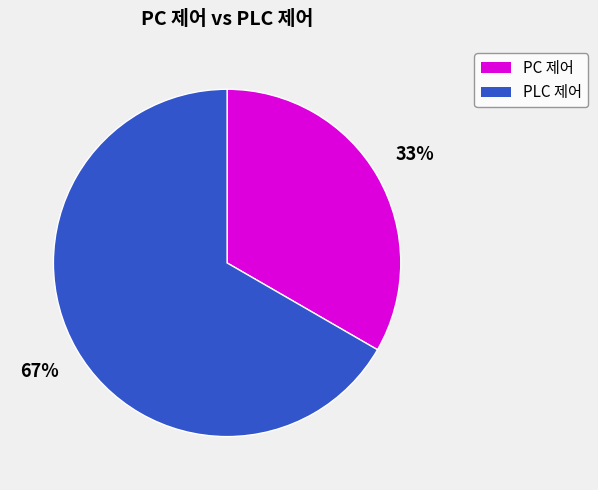

To the nearest percent, what is the average slice percentage?

50%